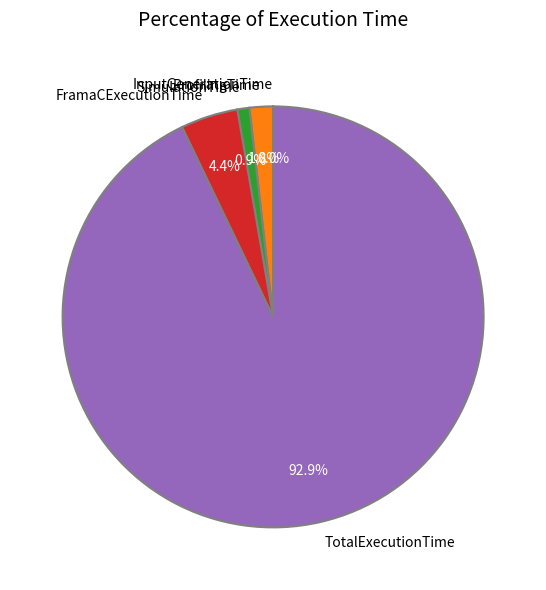

What is the largest slice in the pie chart?

TotalExecutionTime